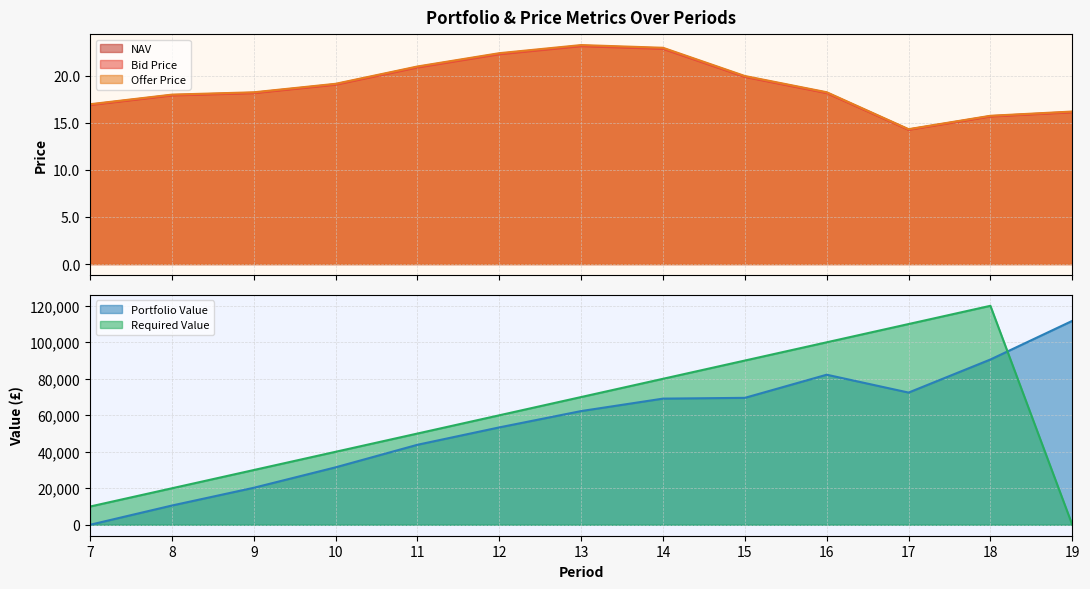

At which category does NAV reach its first local peak?

13